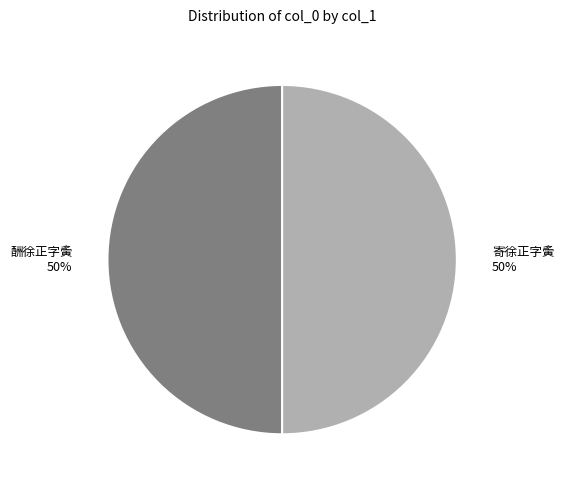

Approximately how many times larger is the value at 酬徐正字夤 compared to 寄徐正字夤?

1.0